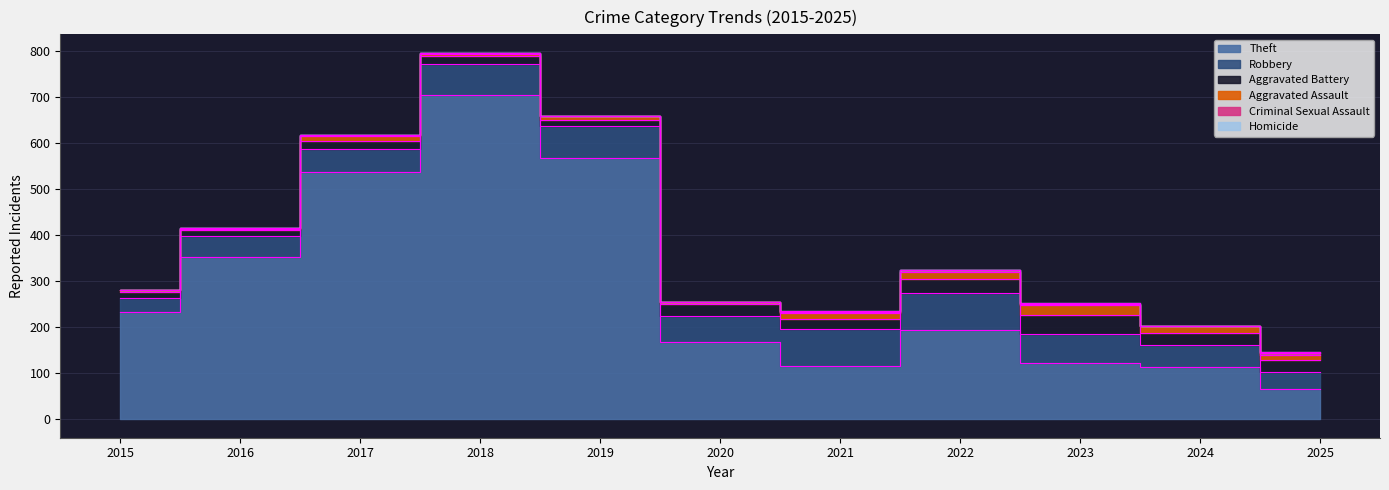

How many times do Homicide and Criminal Sexual Assault cross each other?

1